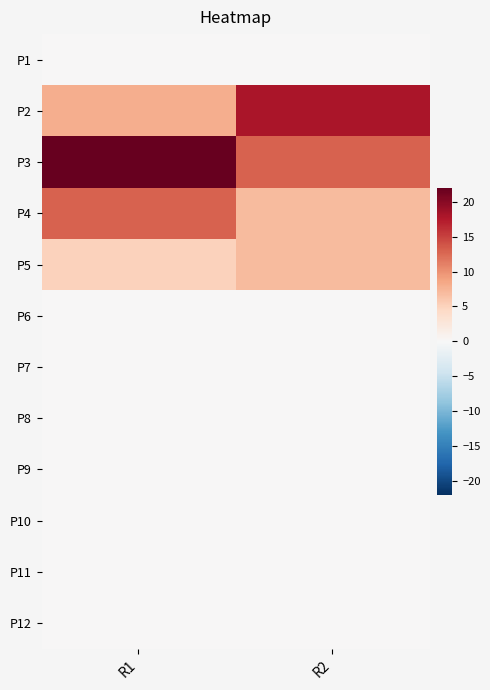

At how many categories does at least one series exceed 9?

2